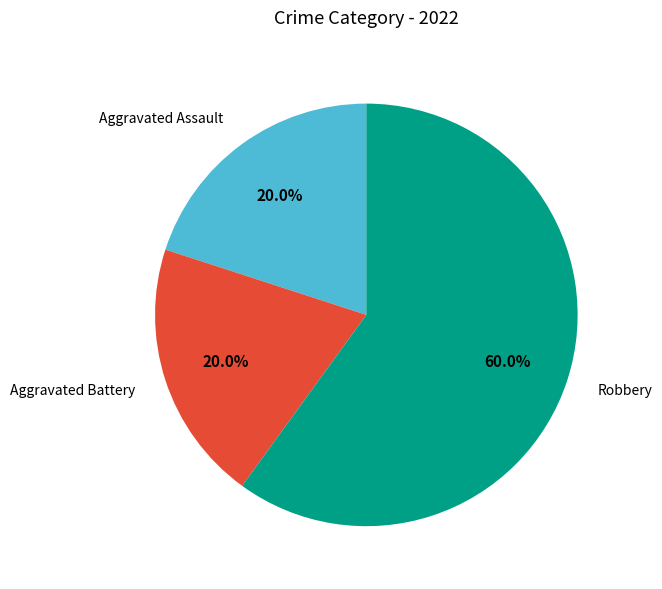

What percentage do Robbery and Aggravated Assault together represent?

80.0%